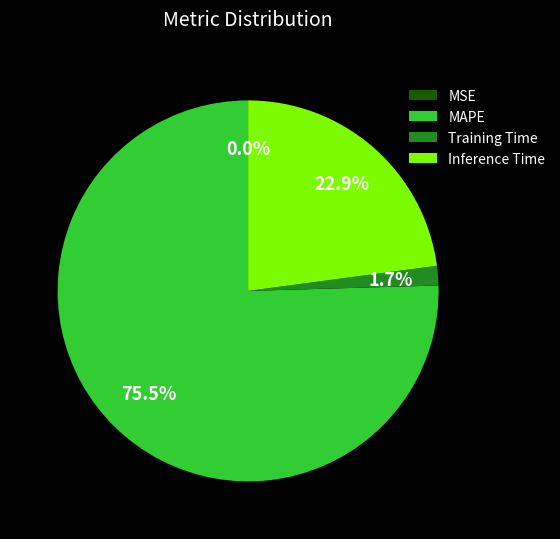

Which category accounts for the majority?

MAPE